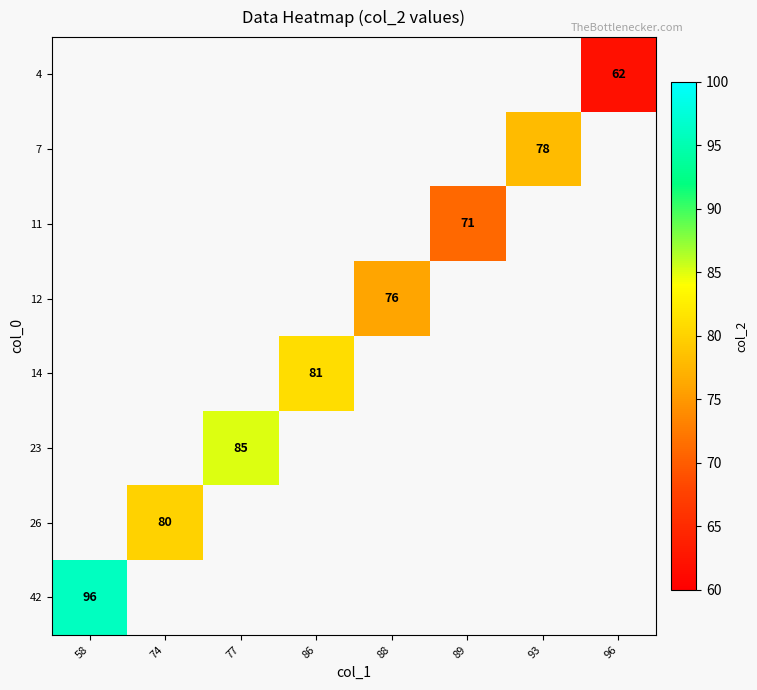

The value of 26 at 74 is 80. True or false?

True